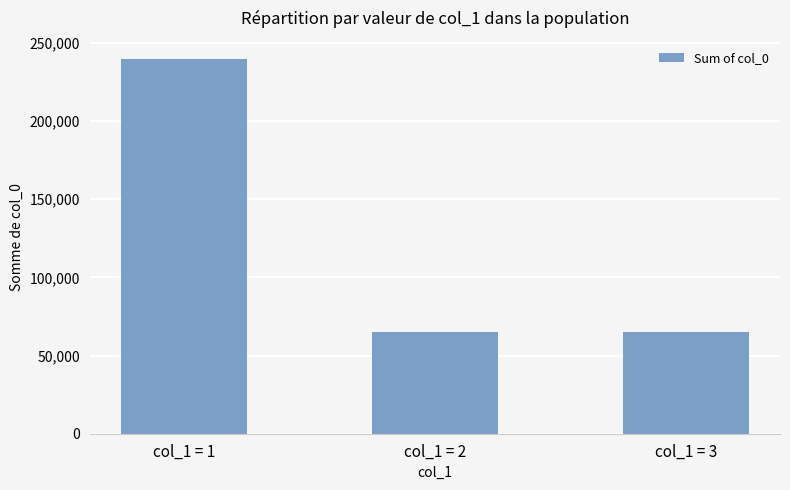

What is the difference between the values at col_1 = 2 and col_1 = 3?

302